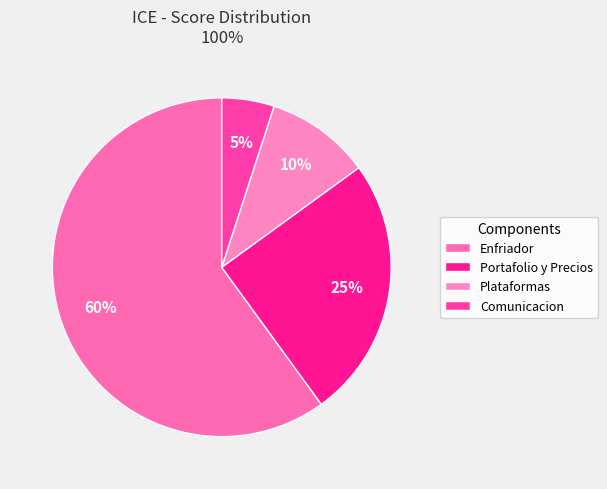

To the nearest percent, what is the difference between the Plataformas and Enfriador slice percentages?

50%